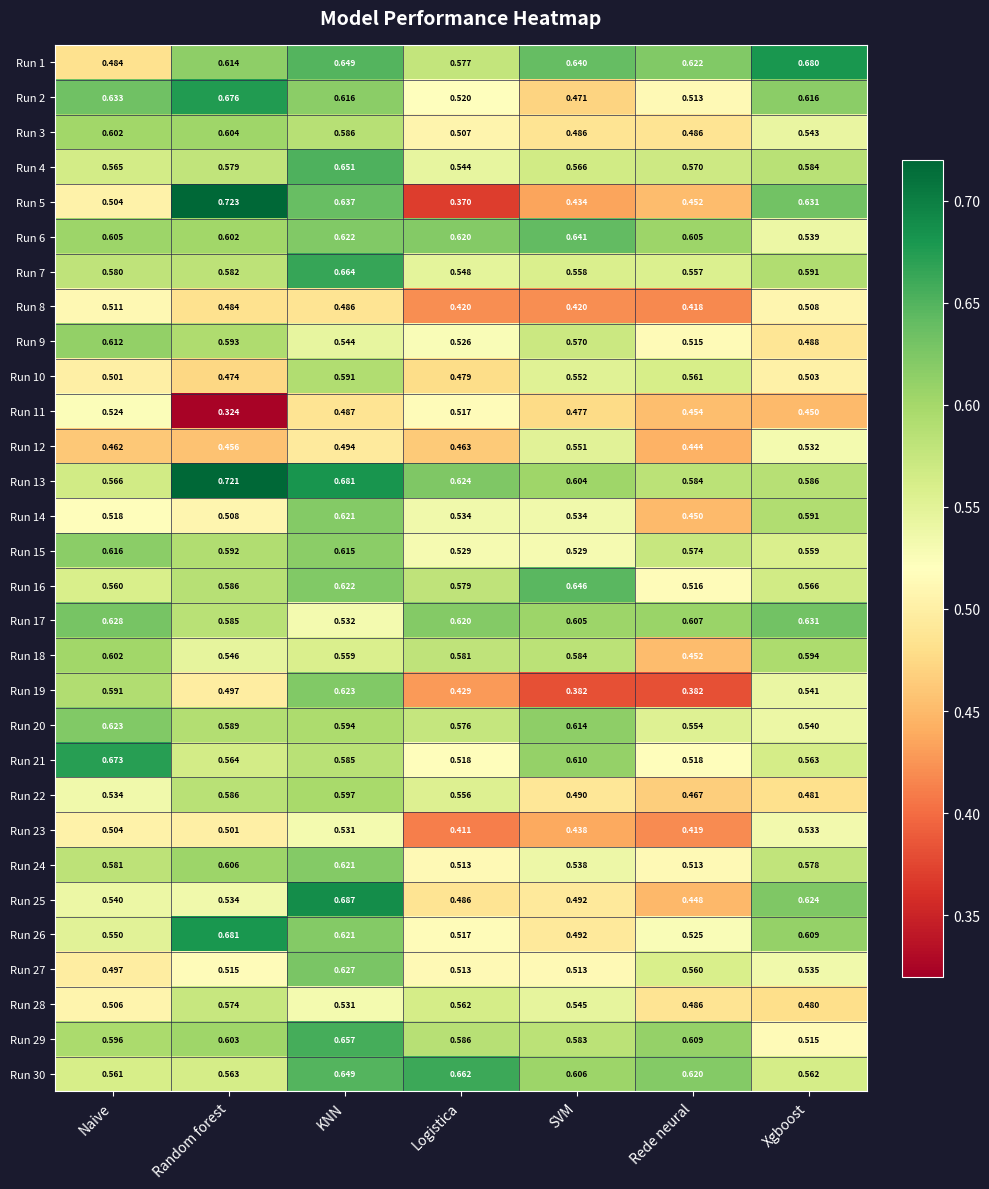

Is the value of Run 24 at Logistica greater than the value of Run 15 at Rede neural?

No